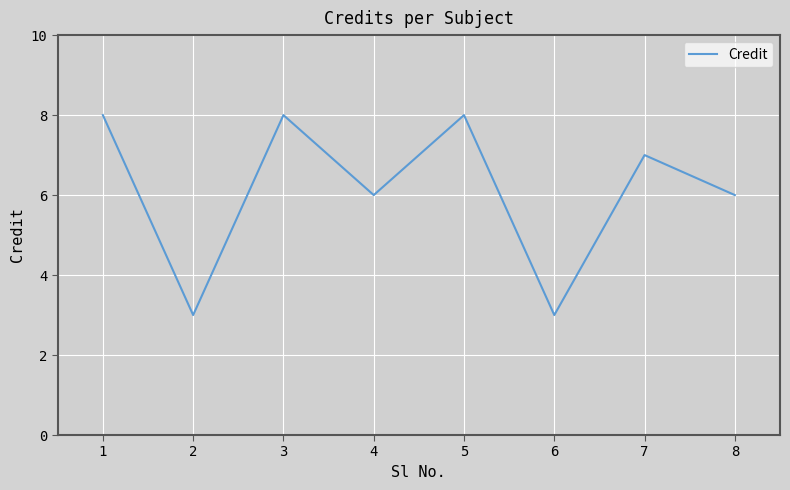

What is the ratio of the value at 5 to the value at 1?

1.0